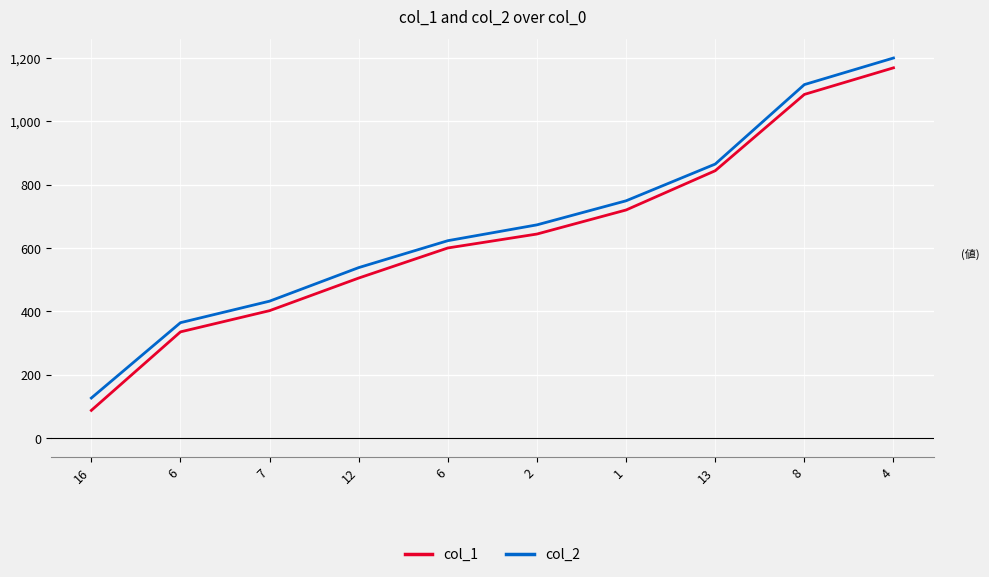

What is the total value across all series at 16?

213